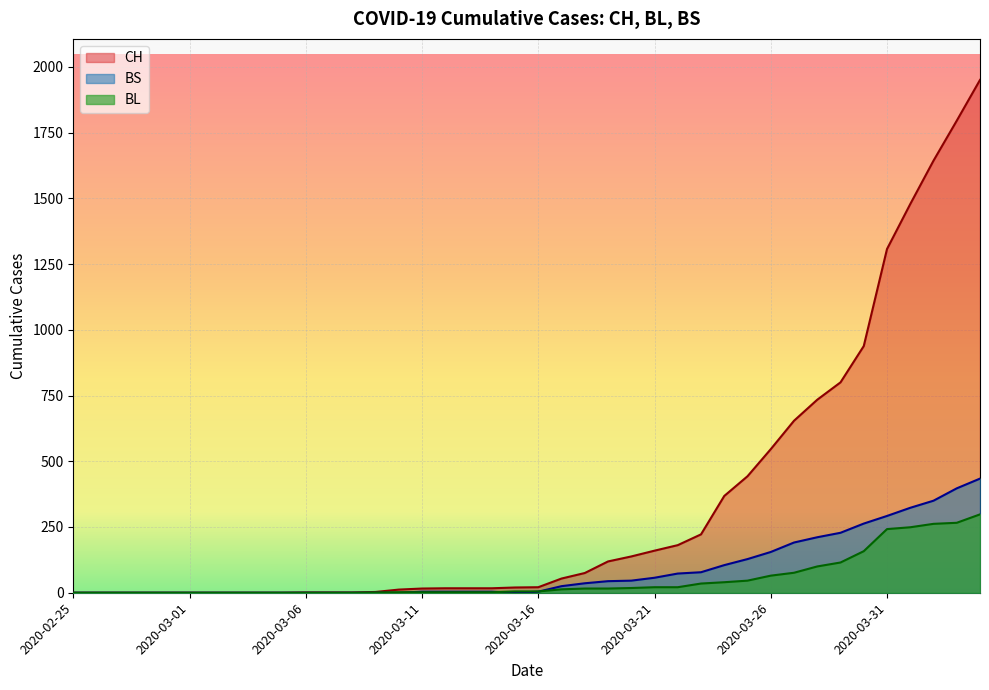

What is the difference between the BS values at 2020-04-01 and 2020-03-13?

319